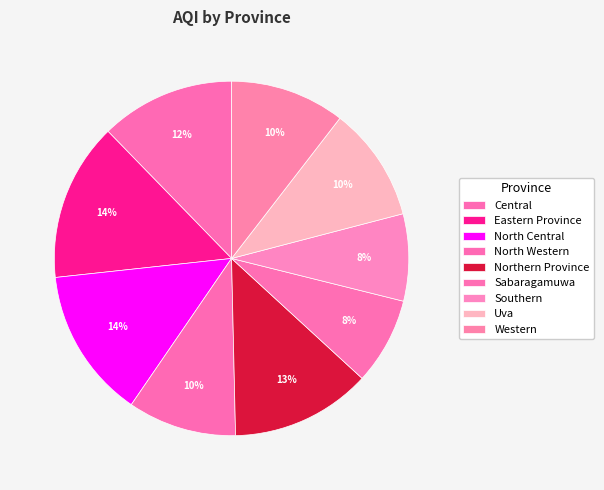

Count the number of slices in the pie.

9